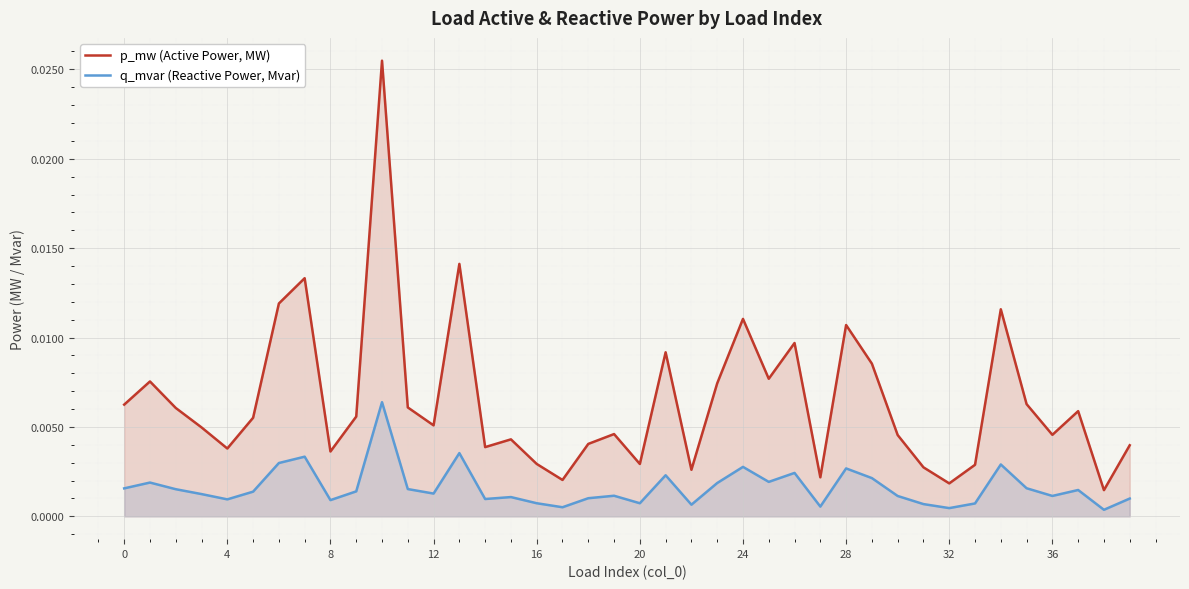

Rank the series by their maximum value, from highest to lowest.

p_mw (Active Power, MW), q_mvar (Reactive Power, Mvar)